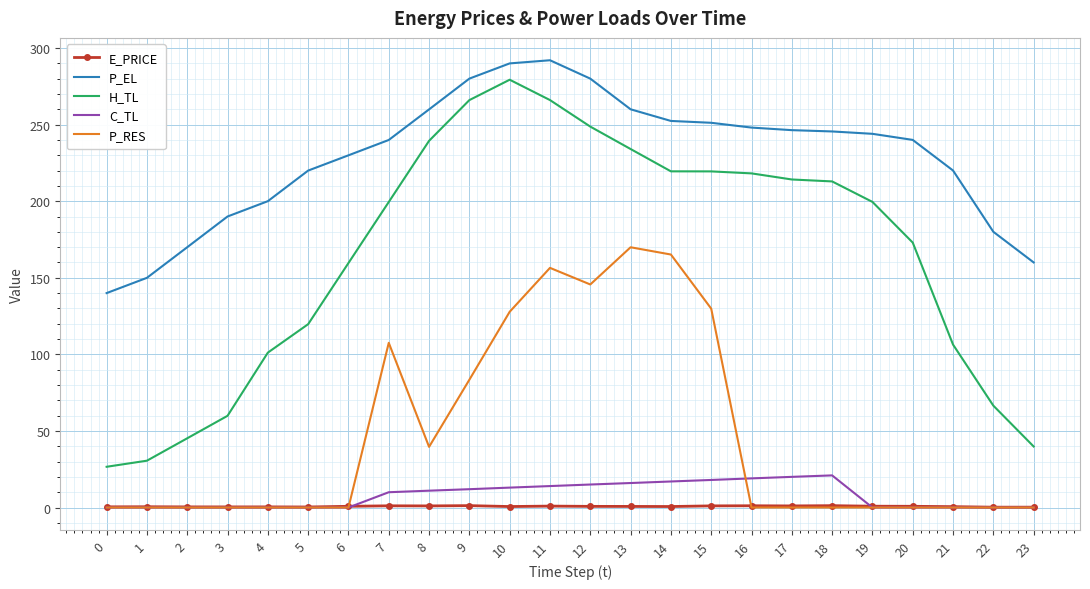

Which category has the highest value in the H_TL series?

10